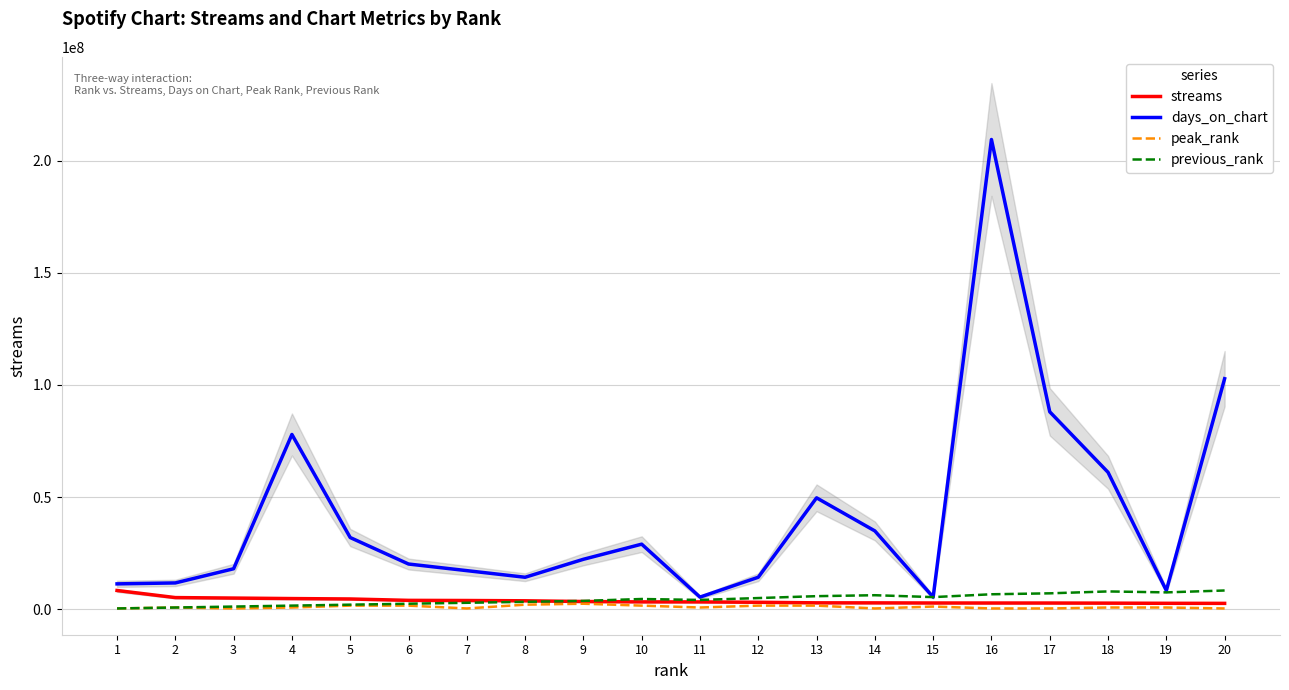

True or false: days_on_chart and streams cross at least once.

False